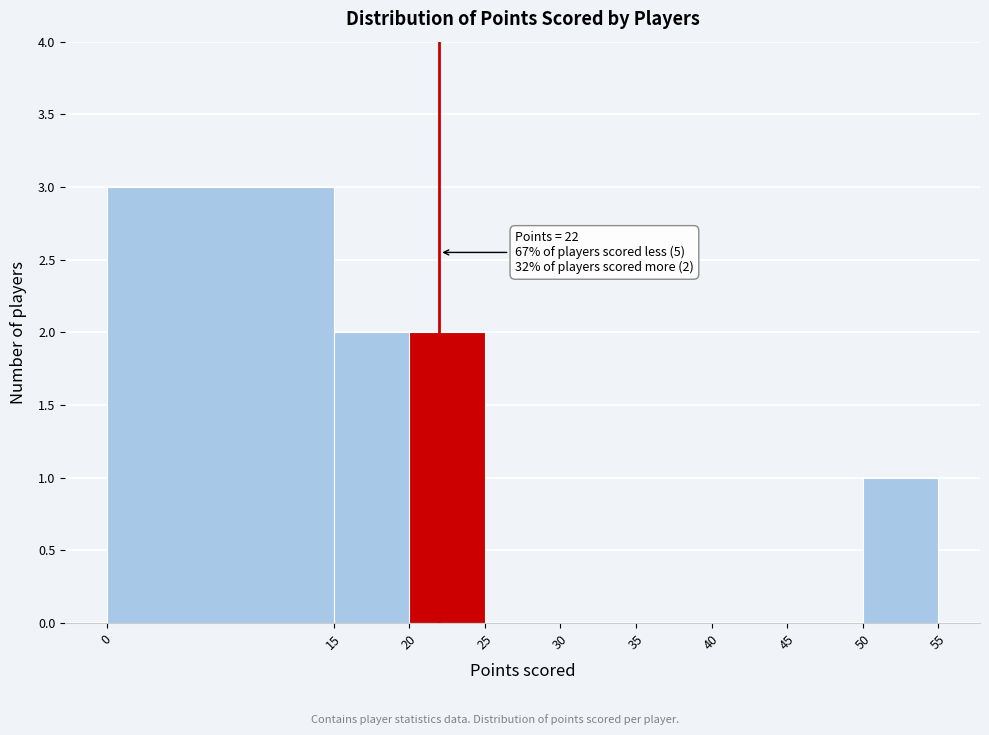

Over which range of the x-axis is the bar tallest?

0 to 15